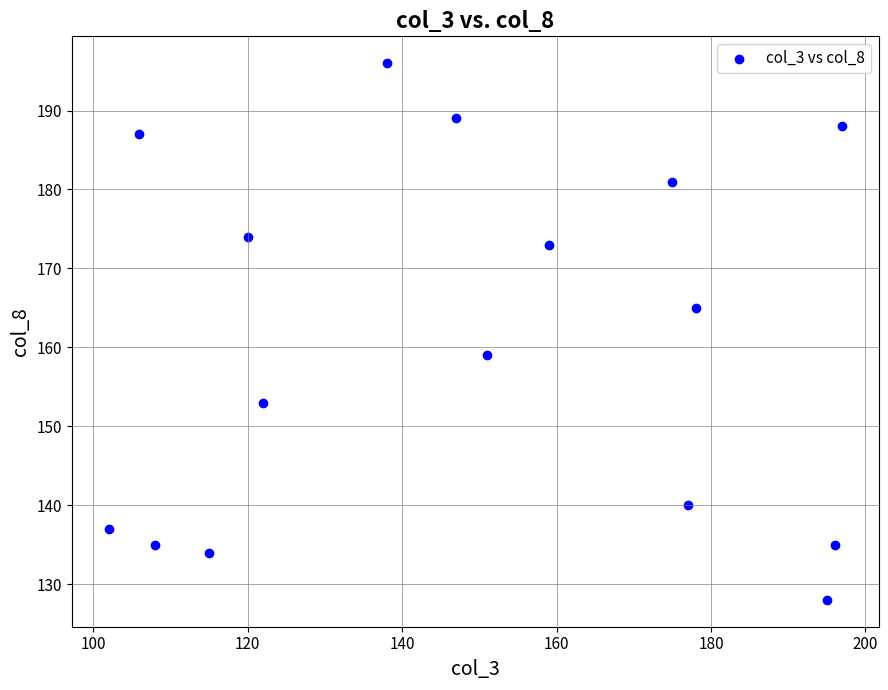

What is the range of X values (max minus min)?

95